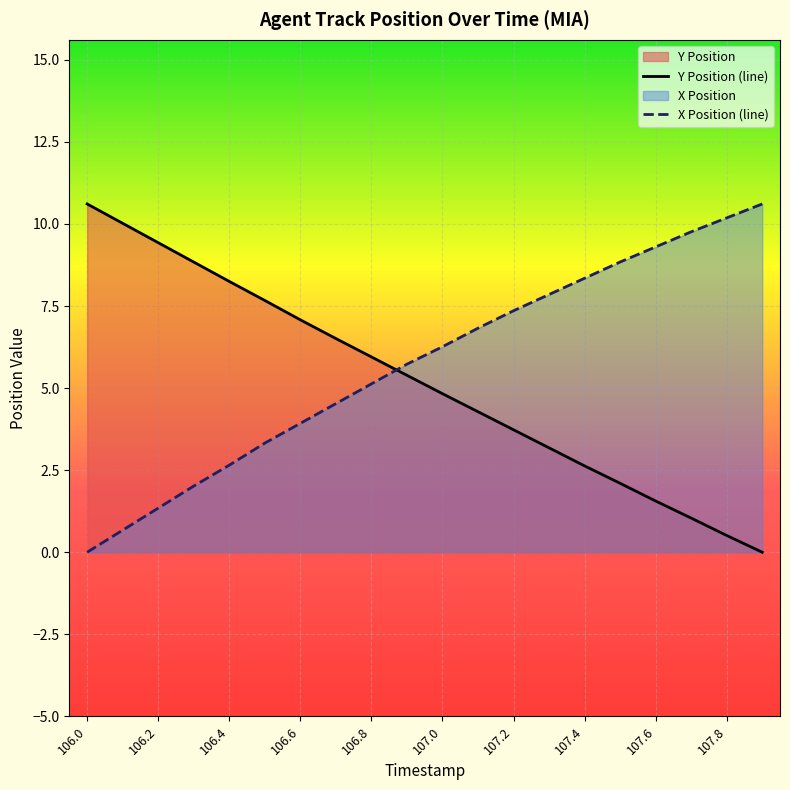

How many series are shown in this chart?

2